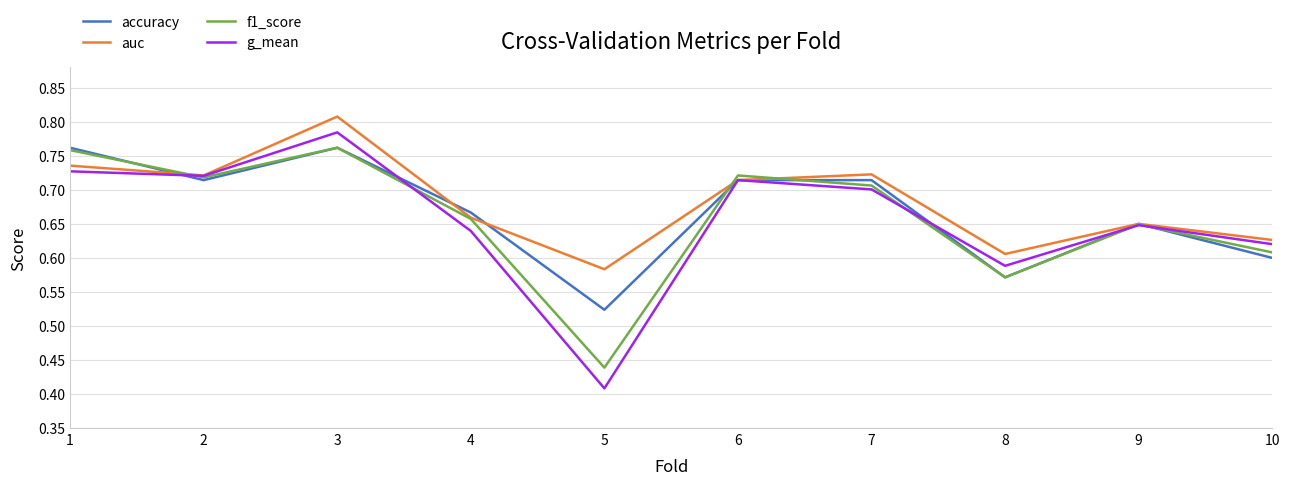

Rank the series at 5 from highest to lowest value.

auc, accuracy, f1_score, g_mean